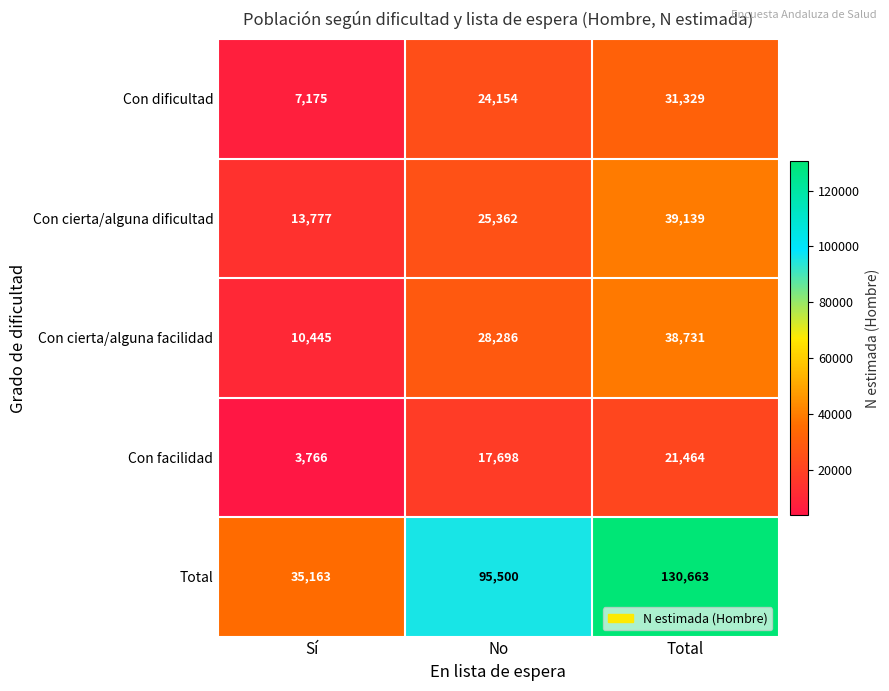

The value of Con cierta/alguna facilidad at Total is 18627. True or false?

False